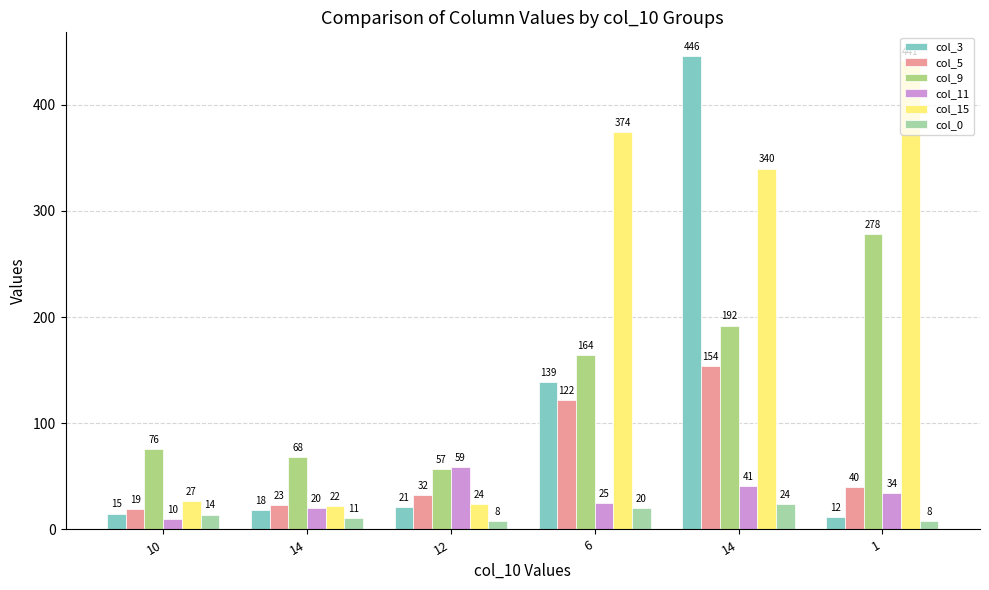

How many bars are there in total?

36